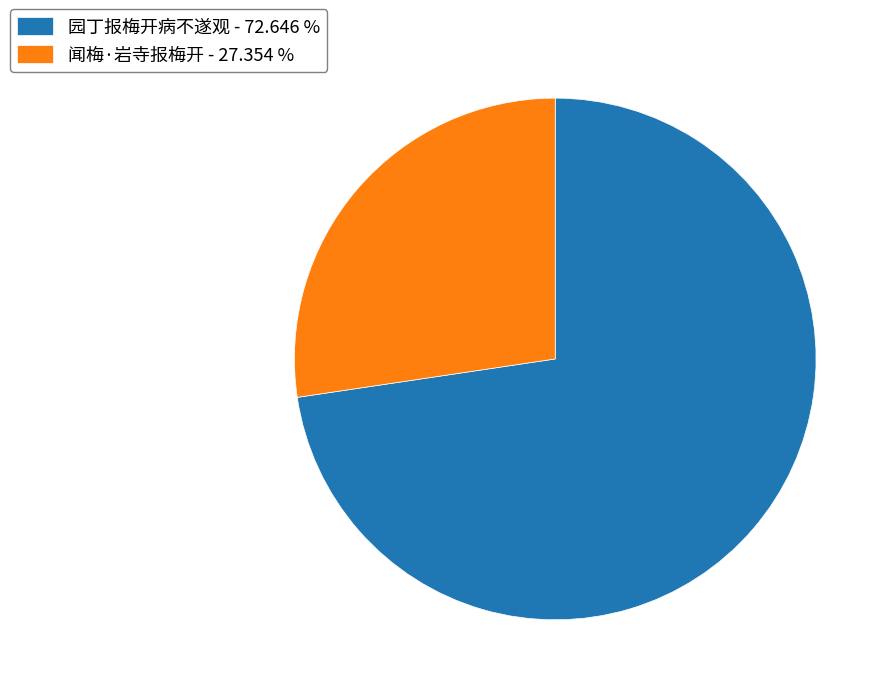

Is there a majority slice in this chart?

Yes